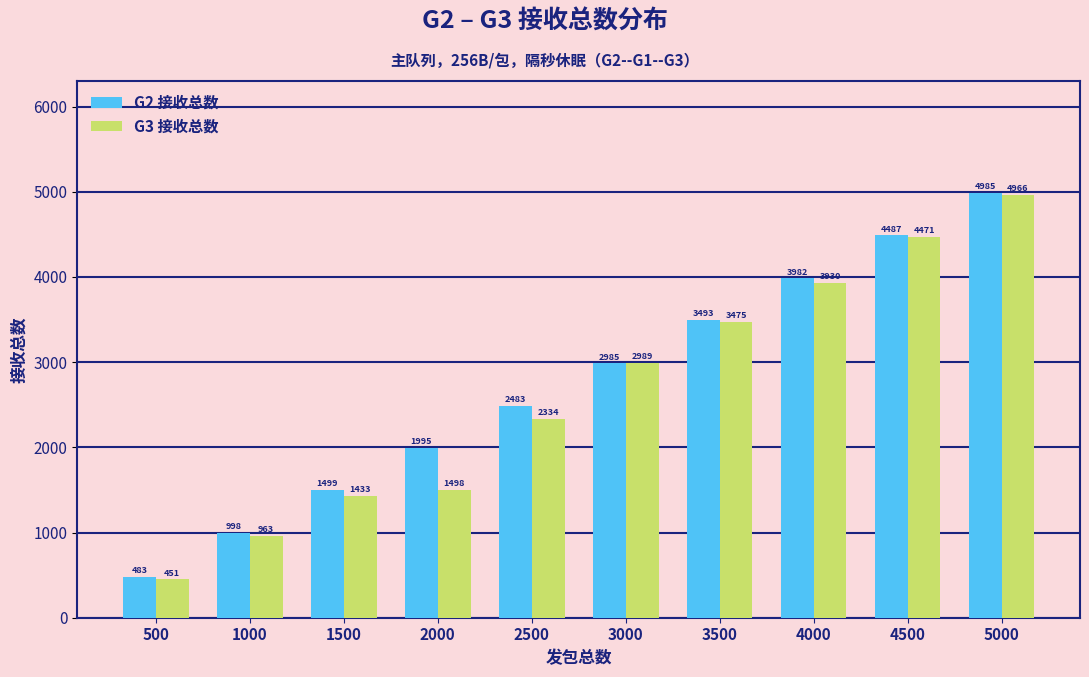

Reading right to left, what are all the values shown in this chart?

G2 接收总数: 4985	4487	3982	3493	2985	2483	1995	1499	998	483
G3 接收总数: 4966	4471	3930	3475	2989	2334	1498	1433	963	451